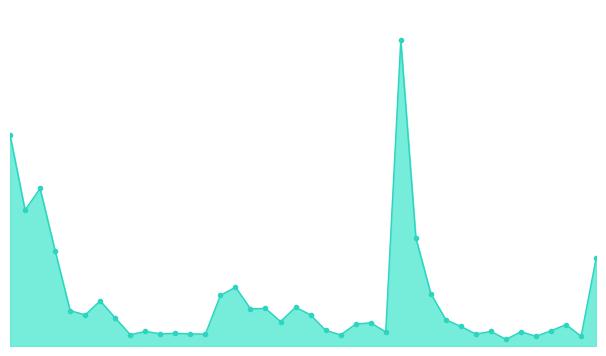

Is this an area chart (filled region under the line)?

Yes